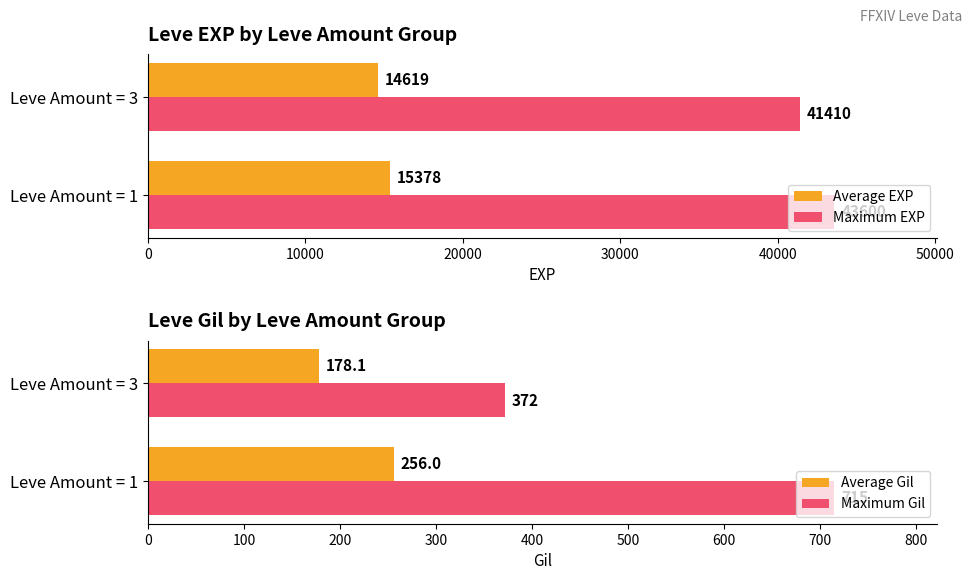

At how many categories does at least one series exceed 23164?

2